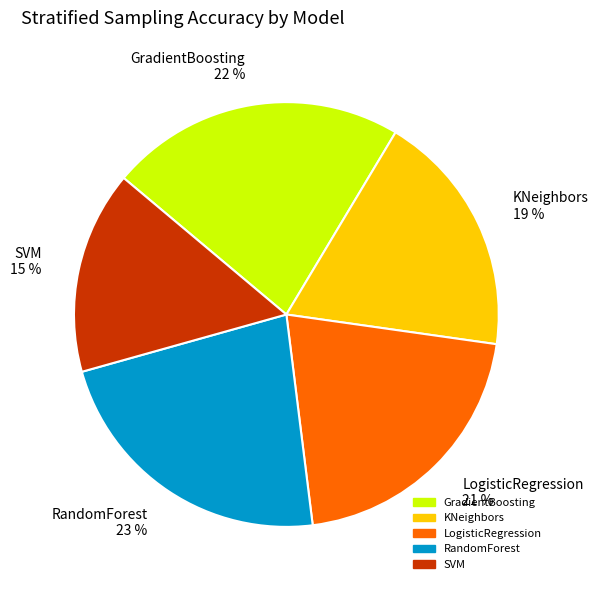

How many segments does this pie chart have?

5